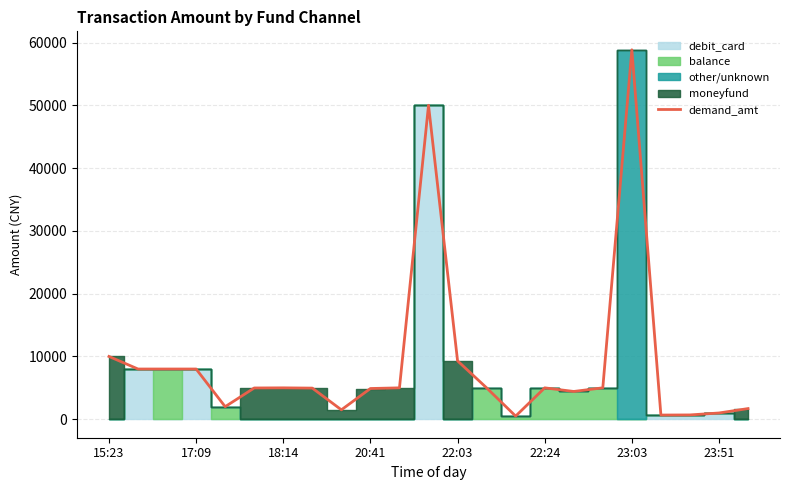

At which label does demand_amt reach its peak?

23:03